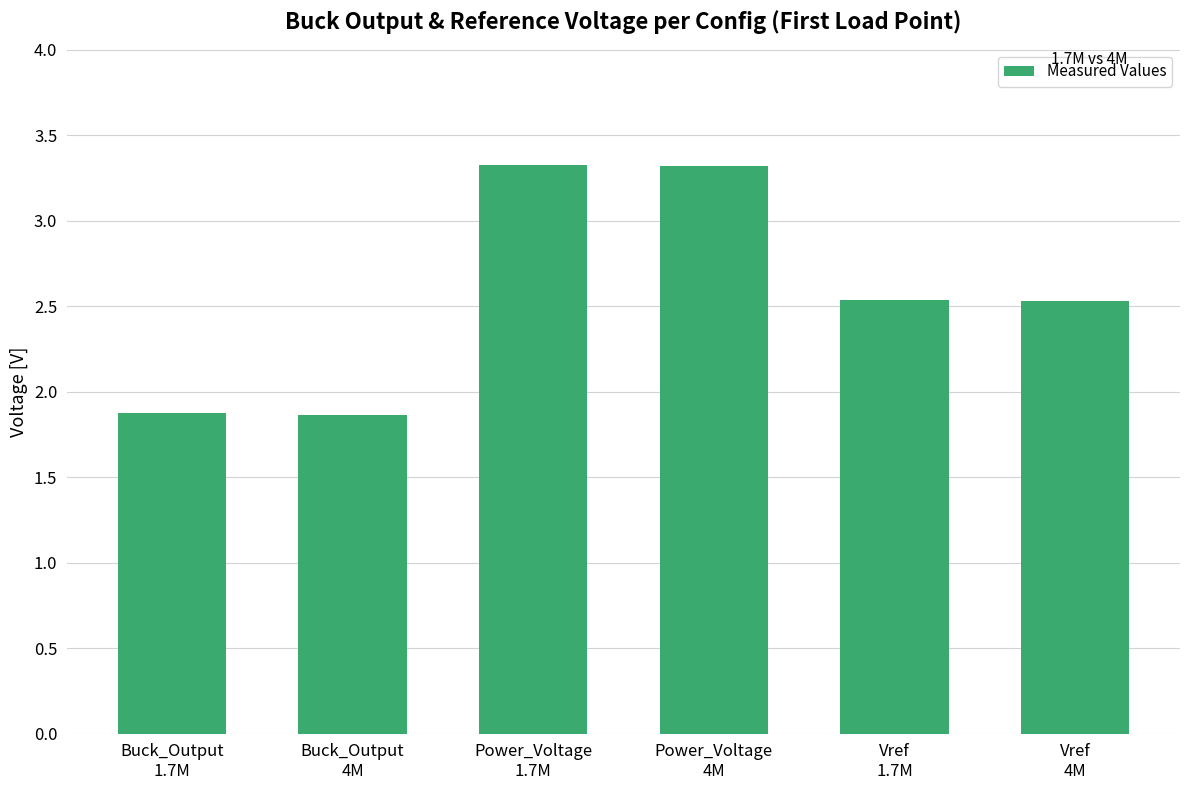

Where does the data first go above 2?

Power_Voltage
1.7M